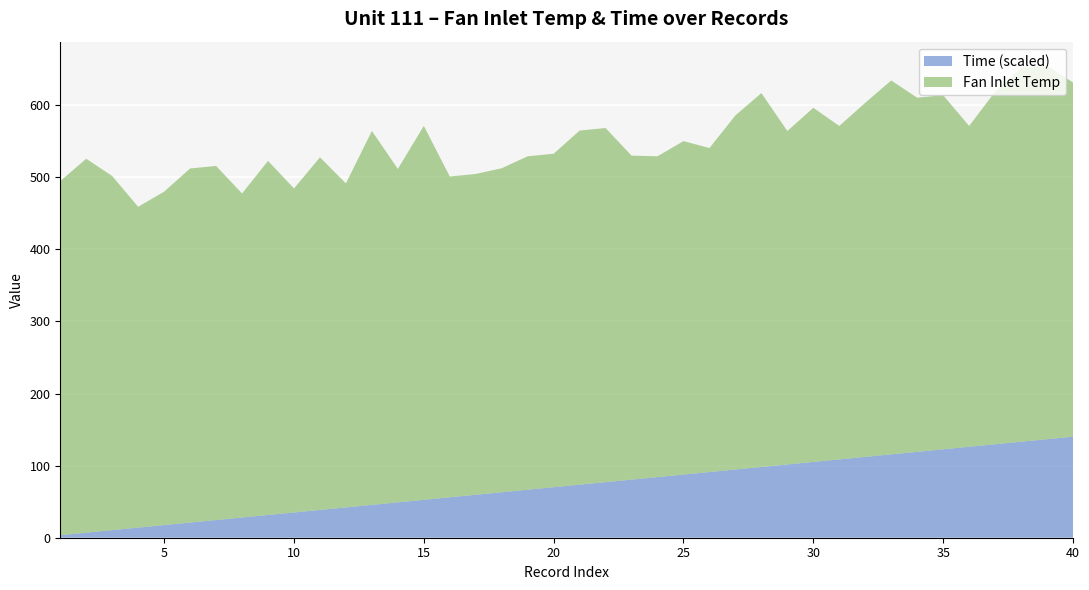

Is it true that Time (scaled) equals 70.1 at 20?

True